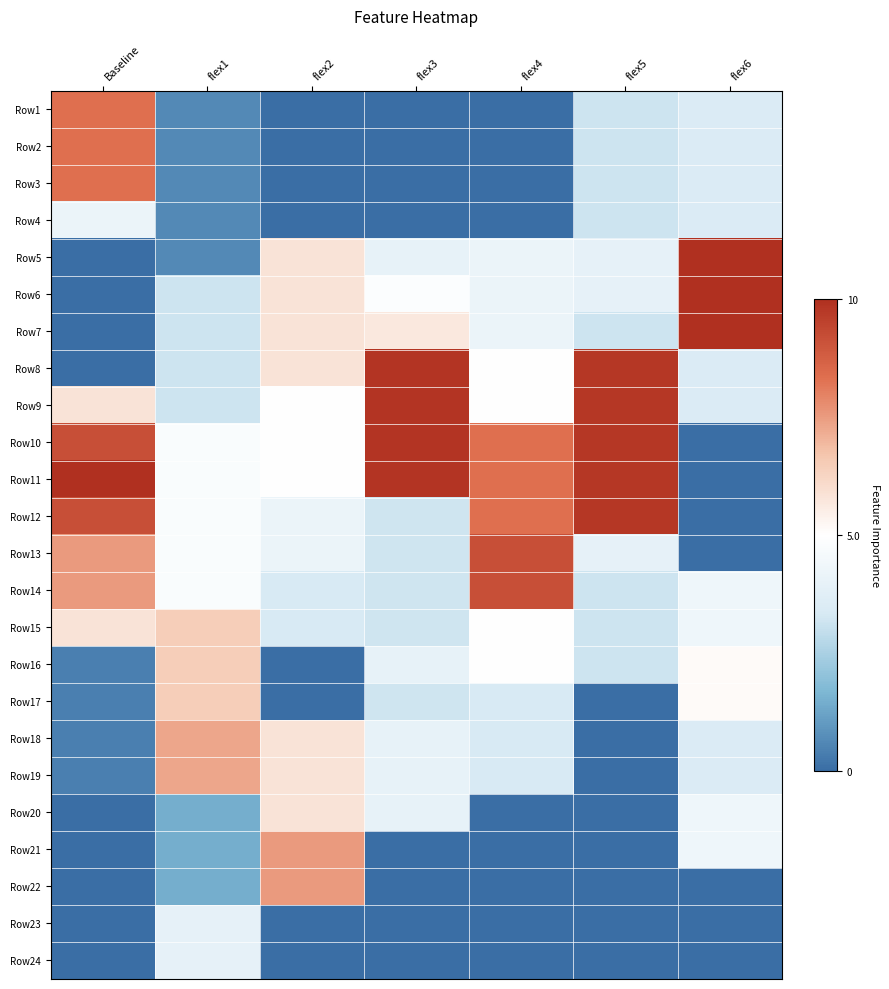

Between flex2 and flex1, which is larger?

flex1